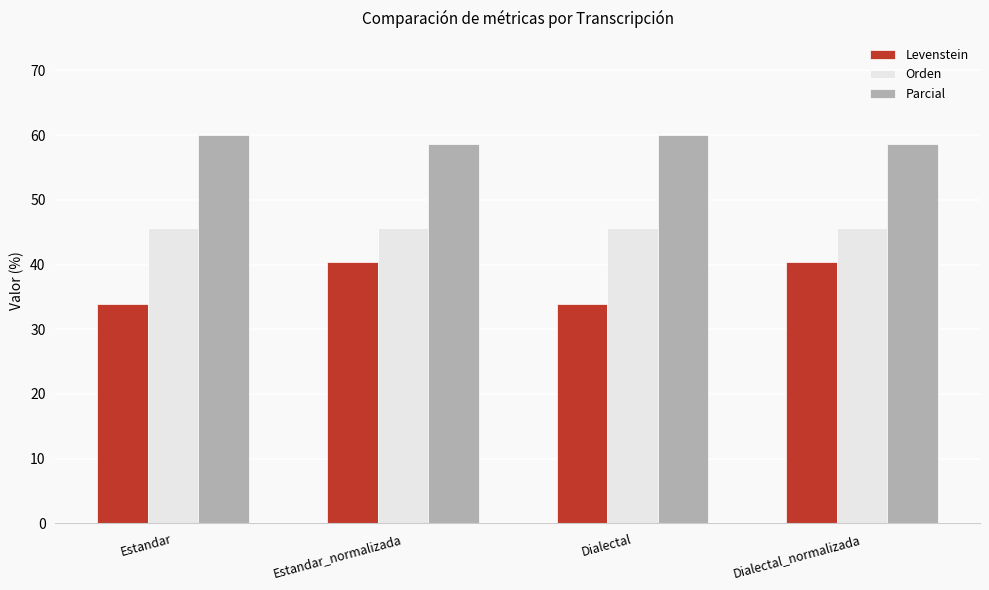

What are all the series names shown in the legend?

Levenstein, Orden, Parcial